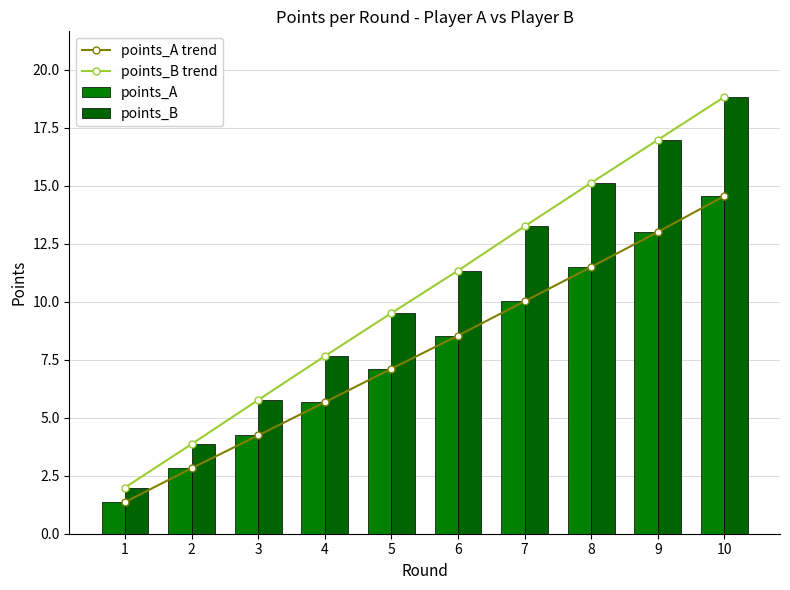

Read the points_B value at 8.

15.1